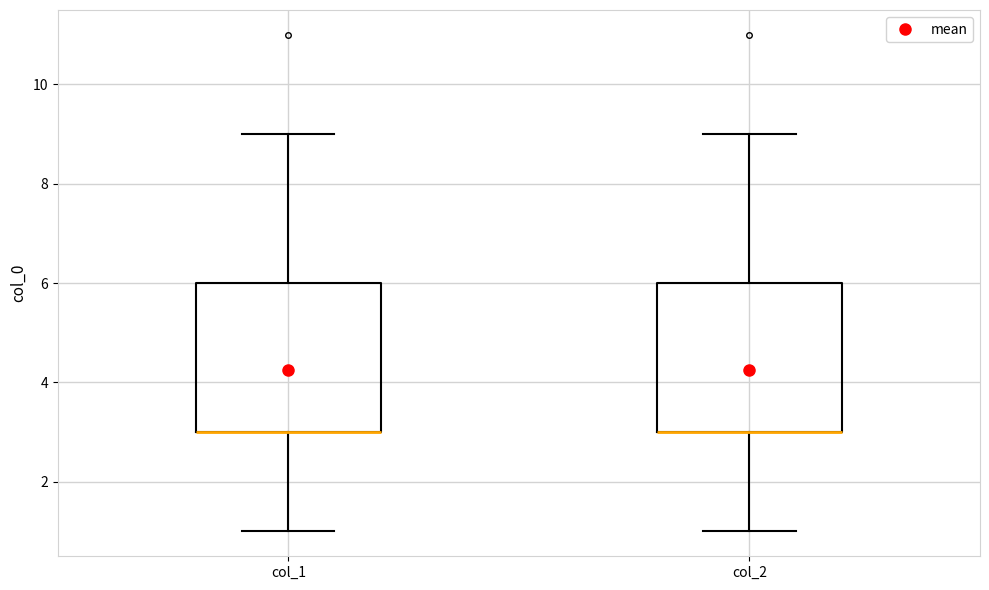

Where is the lower edge of the box for col_1 on the y-axis? The values are not printed on the chart, so give them approximately, as read against the axis.

3